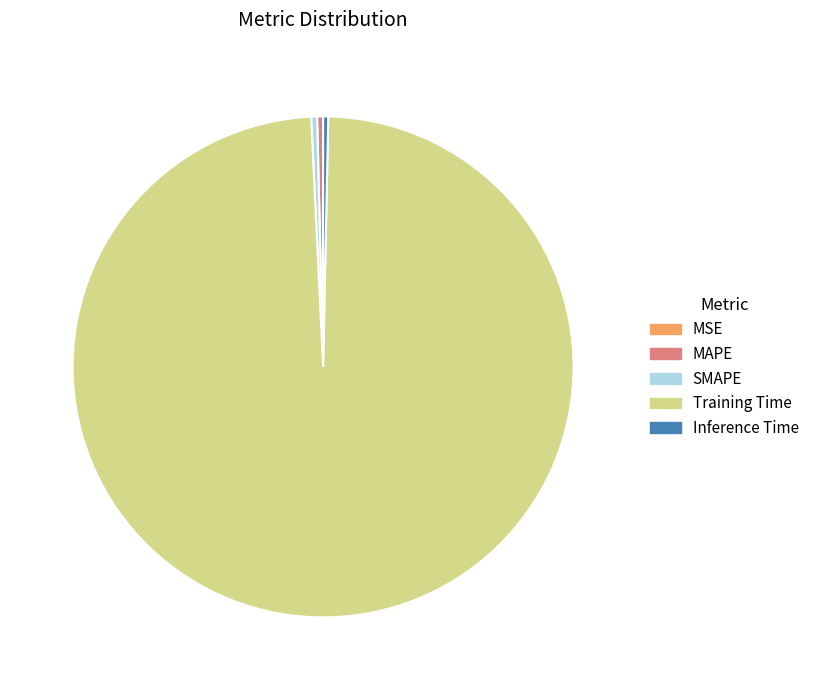

Is the sum of Inference Time and Training Time greater than half?

Yes